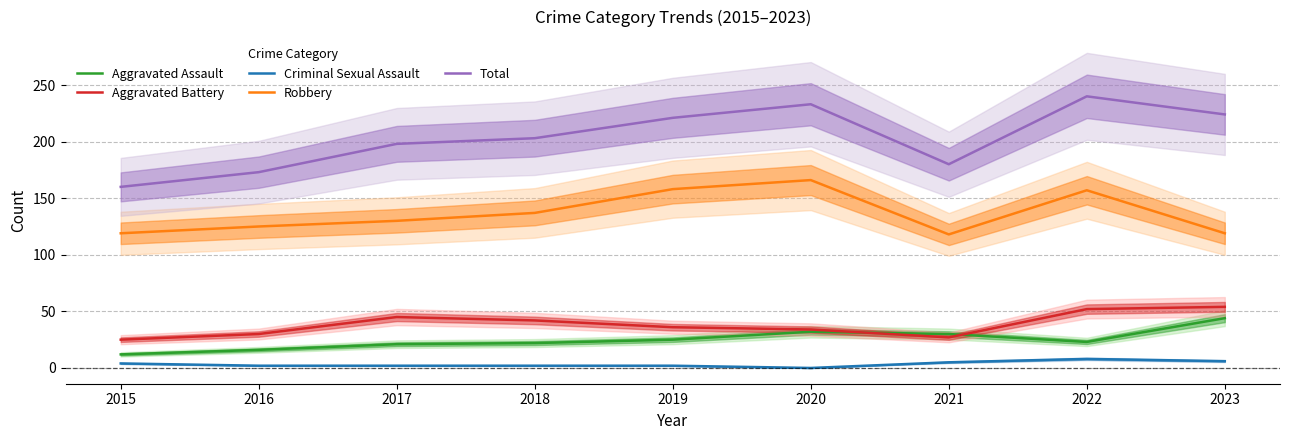

Is it true that Criminal Sexual Assault equals 1 at 2019?

False